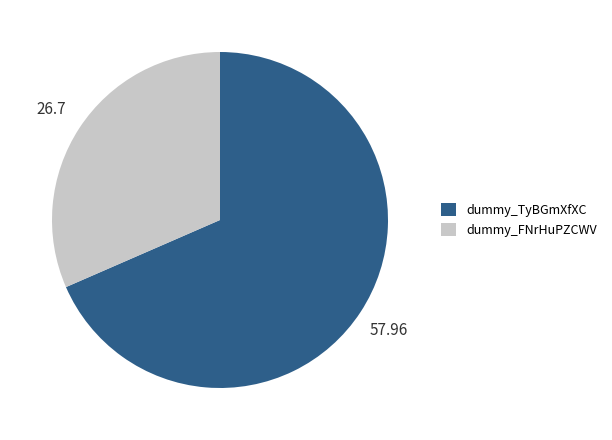

The dummy_TyBGmXfXC slice represents 76% of the pie. True or false?

False